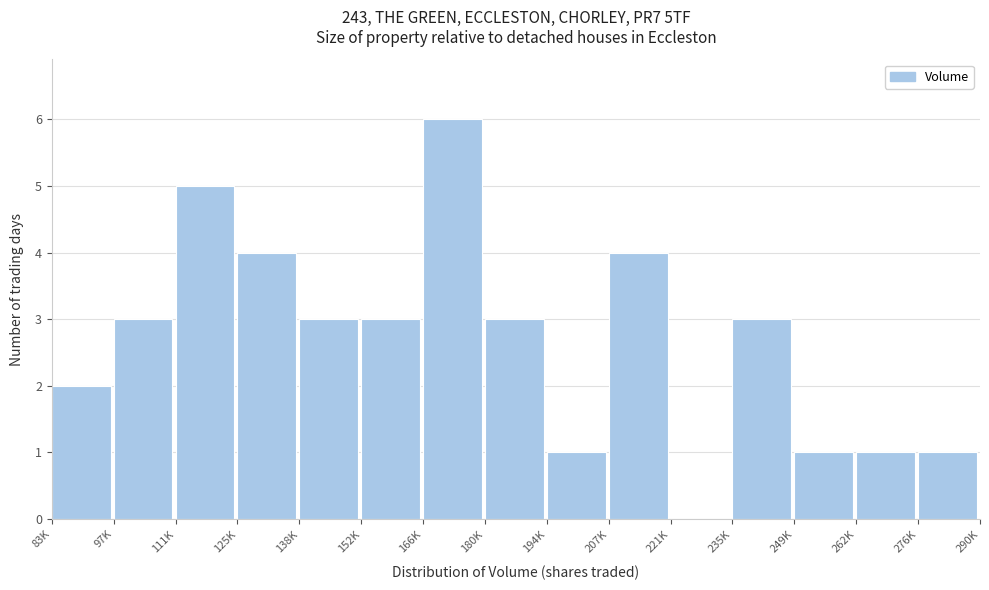

Reading left to right, transcribe all the data shown in this chart.

83K=2	97K=3	111K=5	125K=4	138K=3	152K=3	166K=6	180K=3	194K=1	207K=4	221K=0	235K=3	249K=1	262K=1	276K=1